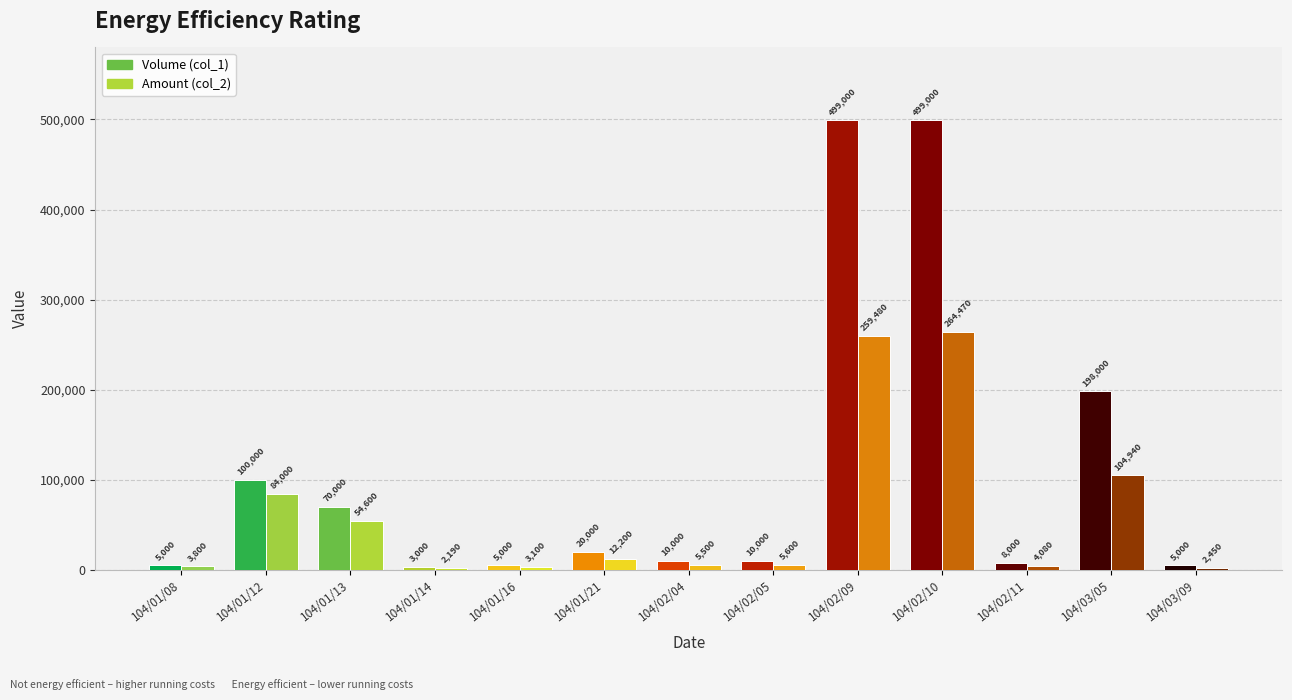

The Volume (col_1) series shows 5000 at 104/01/08. True or false?

True